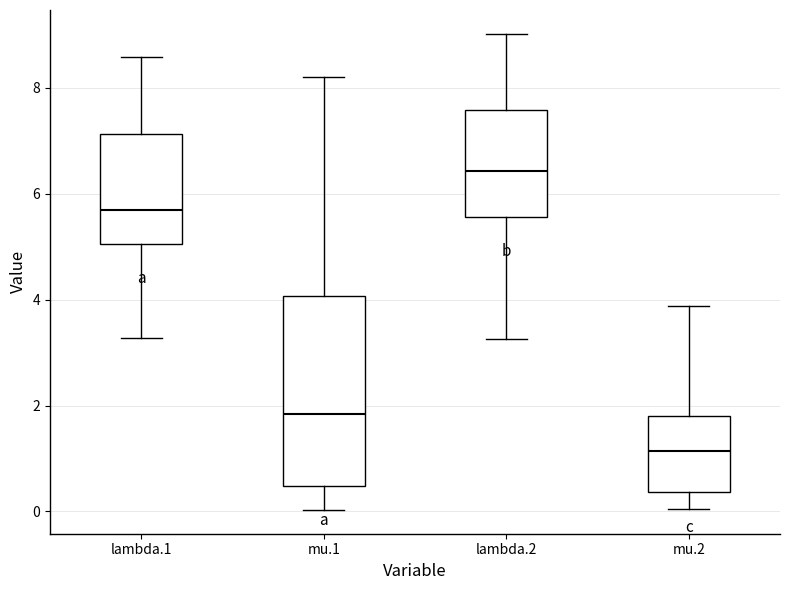

Which box's median line is the highest?

lambda.2